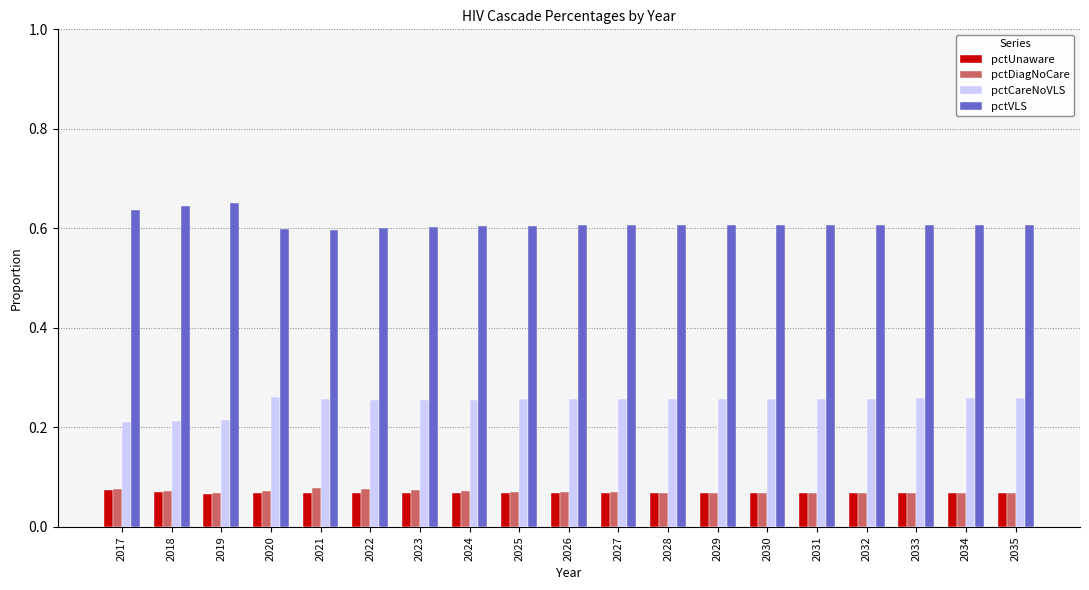

Count the pctVLS values in the range 0 to 1.

19